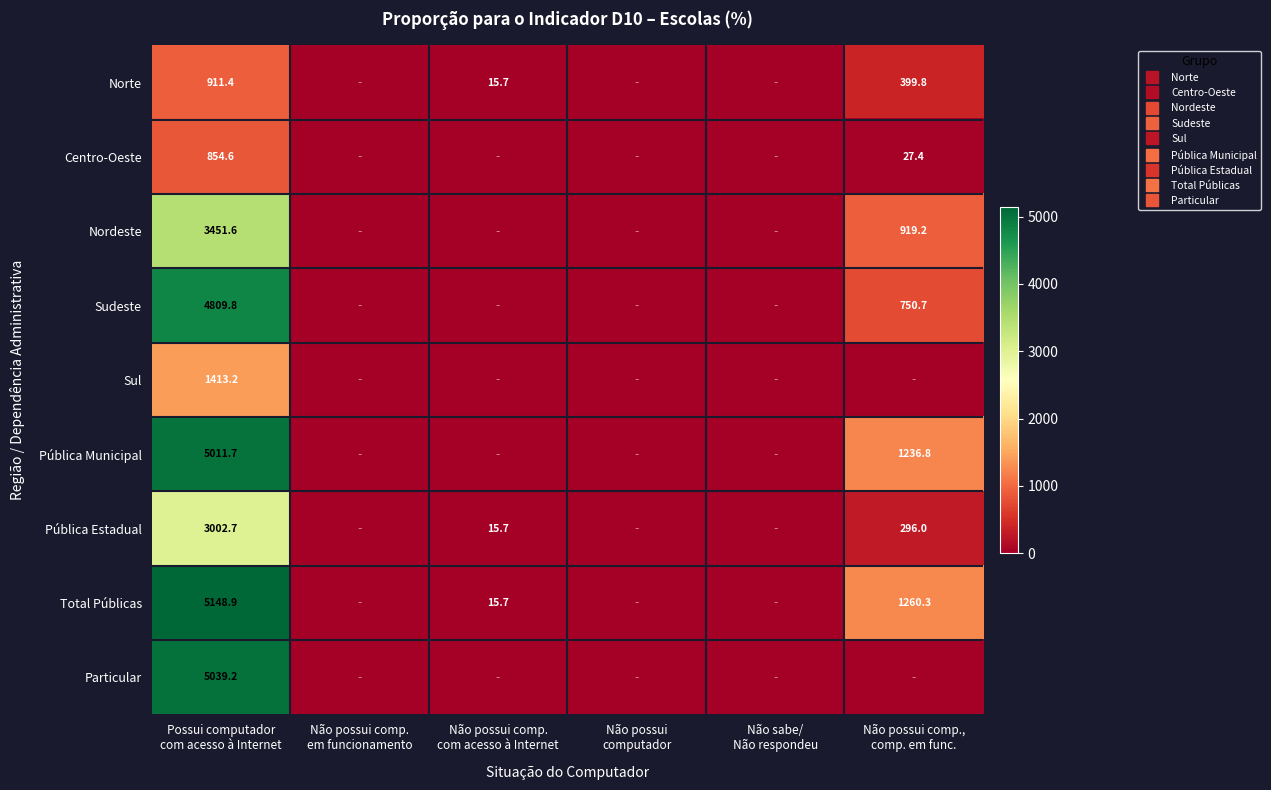

List the series in order of their peak value, highest first.

Total Públicas, Particular, Pública Municipal, Sudeste, Nordeste, Pública Estadual, Sul, Norte, Centro-Oeste